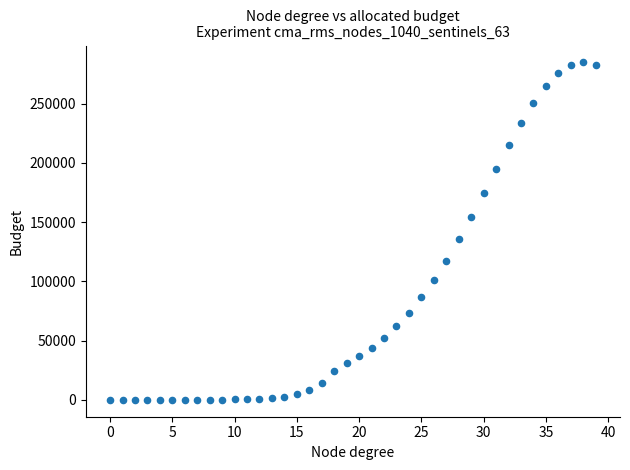

What is the range of Y values (max minus min)?

284842.6